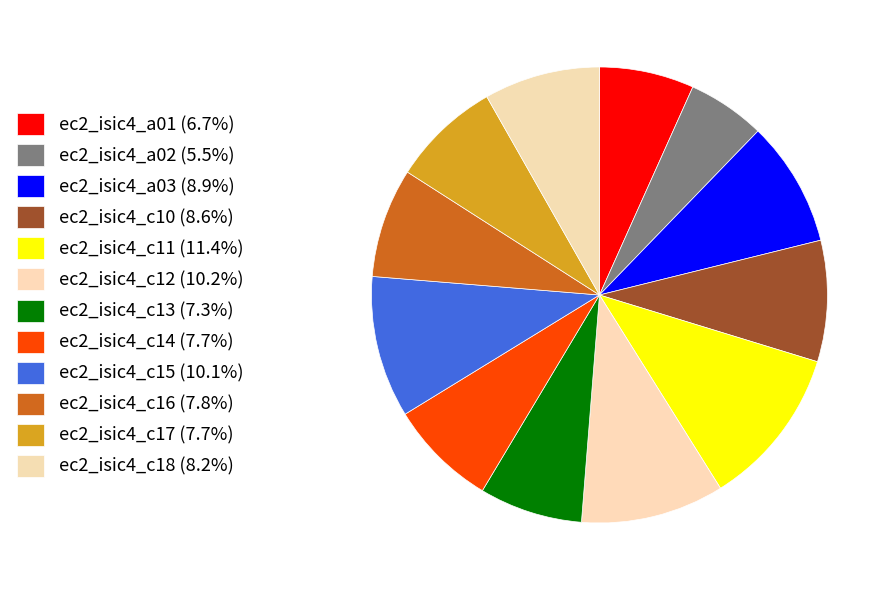

To the nearest percent, what is the average slice percentage?

8%